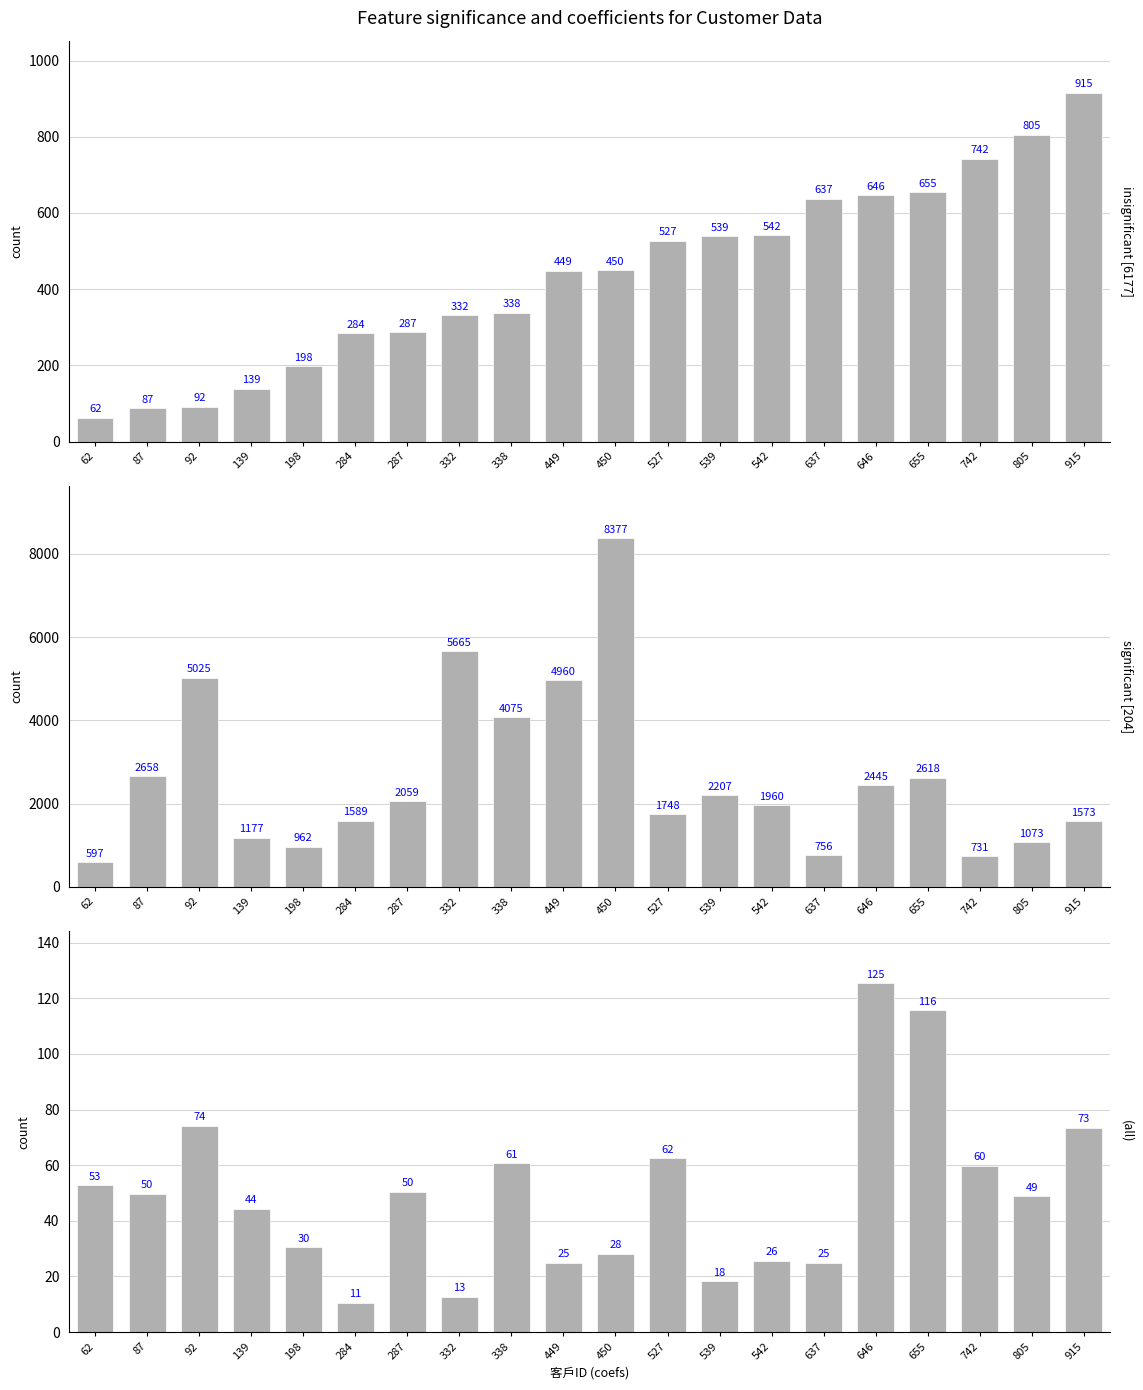

How many data points in 平均購買金額 are above 2059?

10